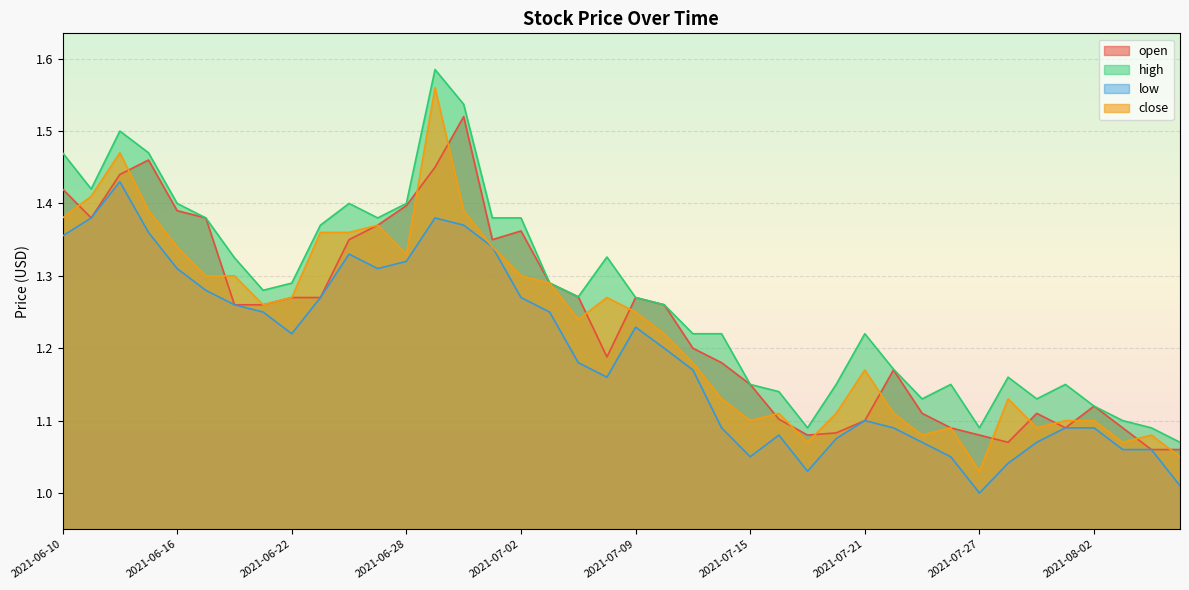

Which series has the widest spread of values?

close